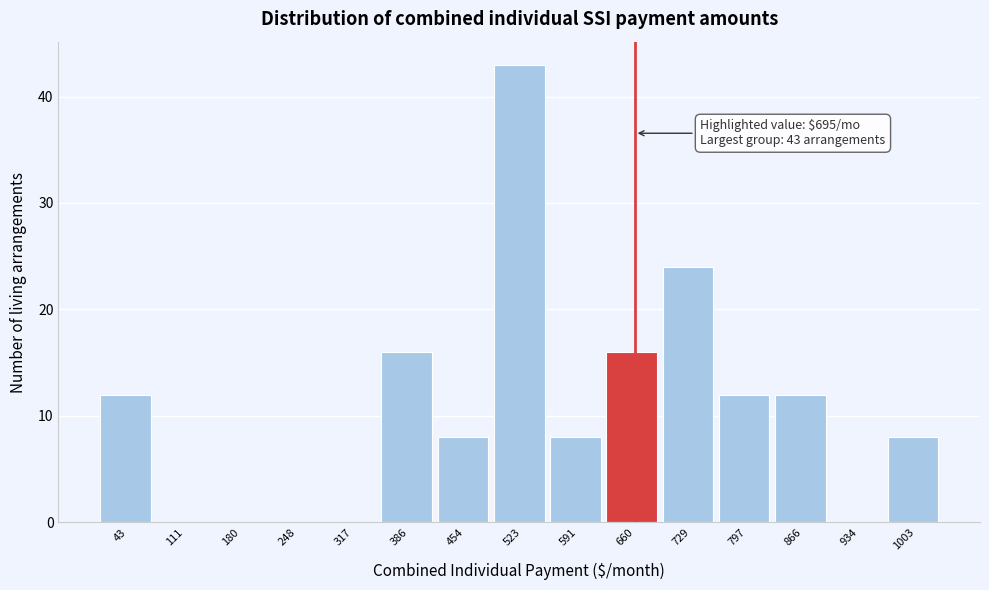

Reading left to right, transcribe all the data shown in this chart.

43=12	111=0	180=0	248=0	317=0	386=16	454=8	523=43	591=8	660=16	729=24	797=12	866=12	934=0	1003=8